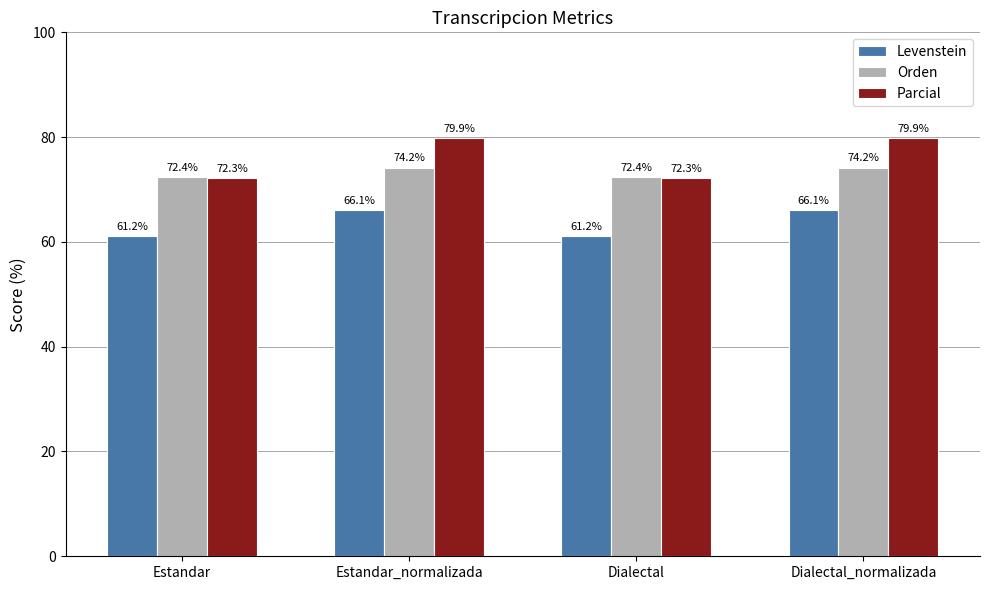

What is the approximate value of Orden at Estandar_normalizada?

74.2